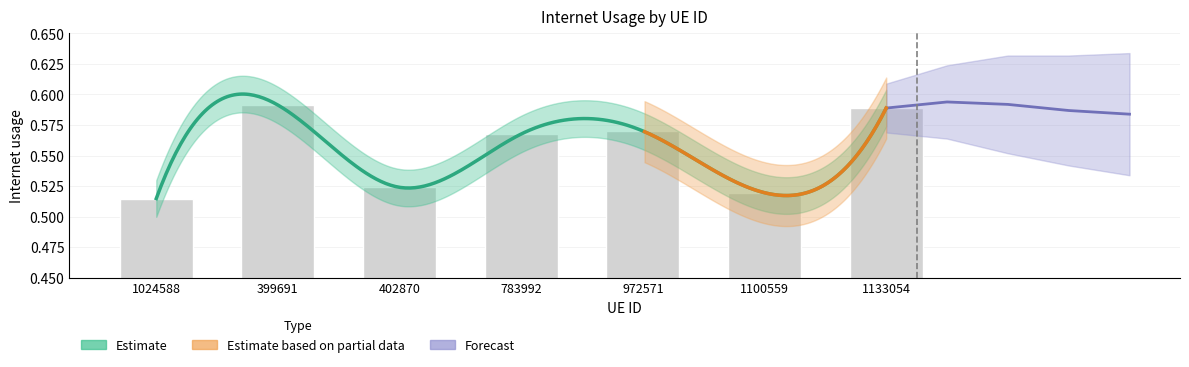

Which category has the lowest value across all series?

1024588